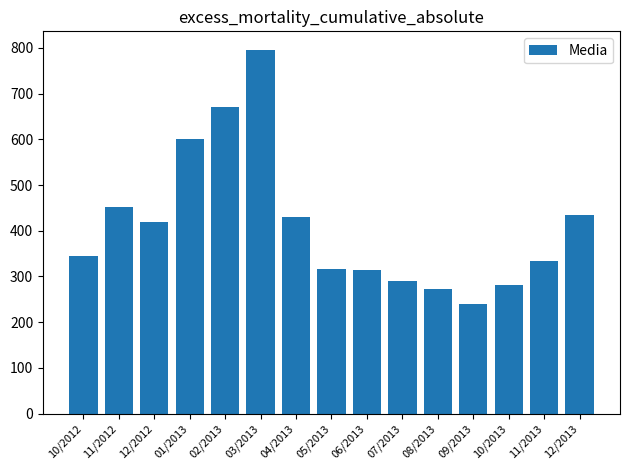

What is the change in value from 03/2013 to 11/2013?

-463.2